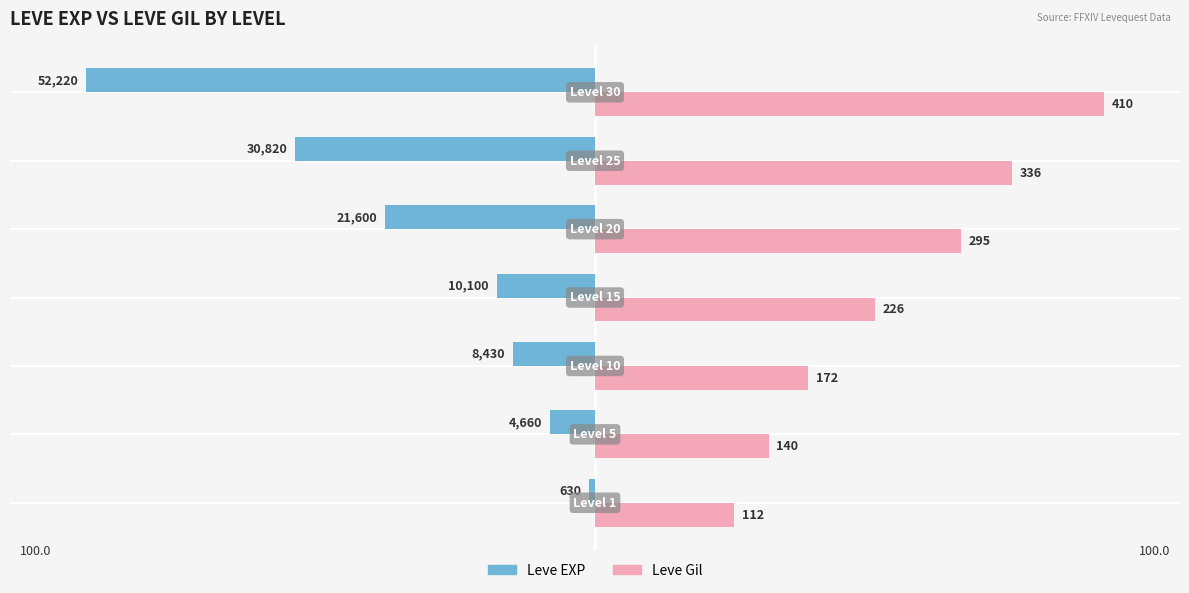

What are all the series names shown in the legend?

Leve EXP, Leve Gil